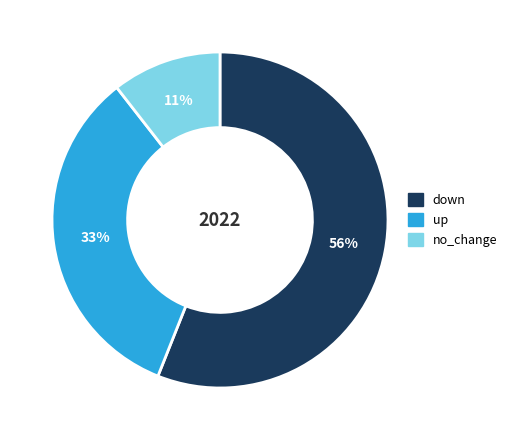

To the nearest percent, what is the difference between the down and up slice percentages?

23%